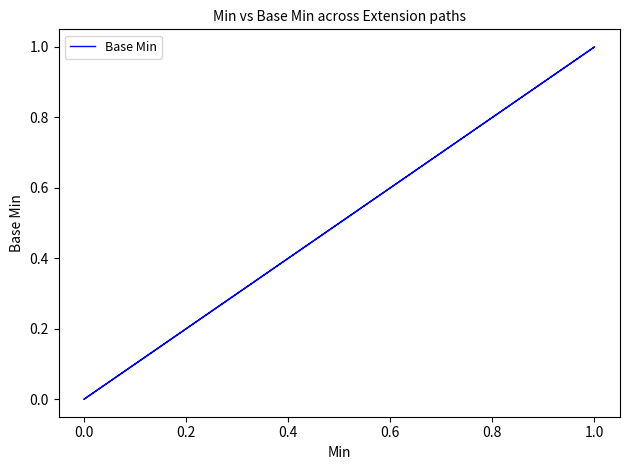

How many values exceed 0?

1